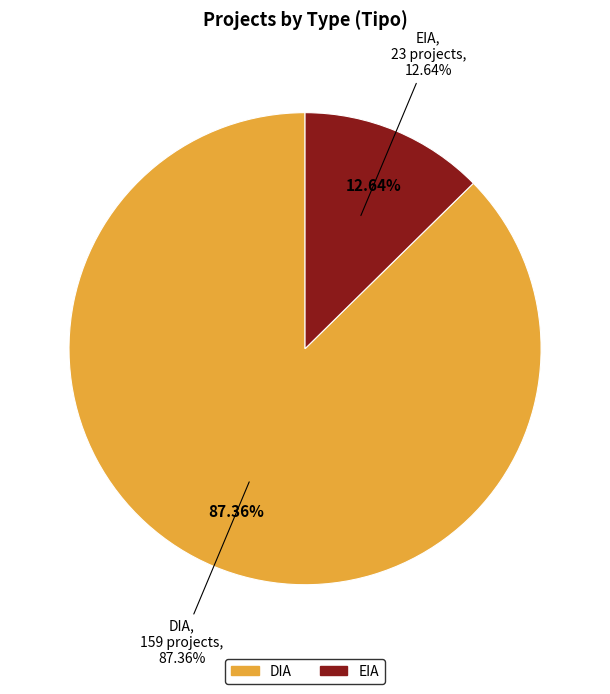

Which category accounts for the majority?

DIA